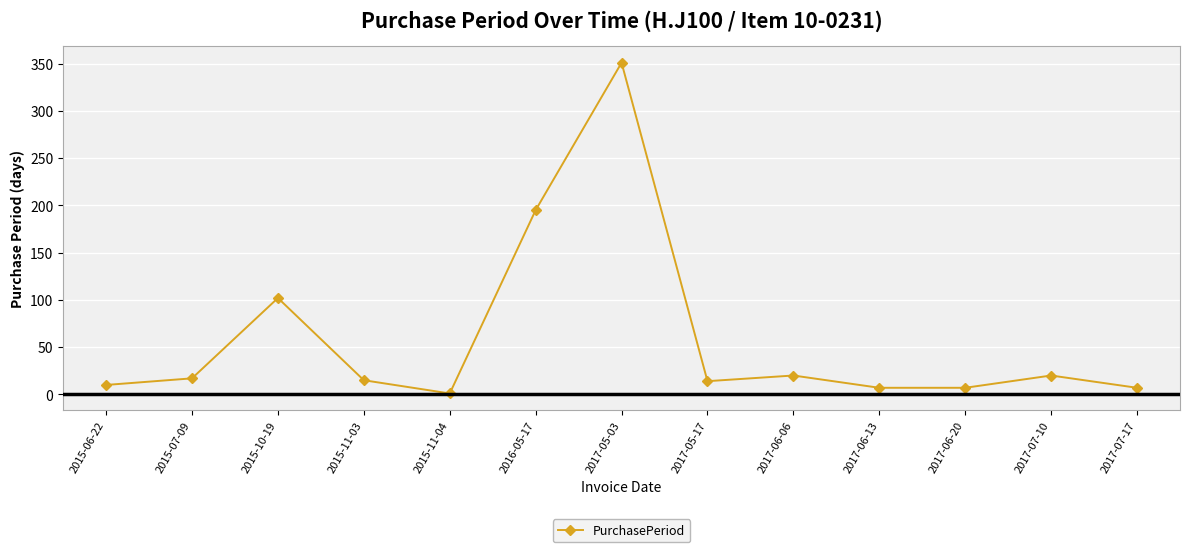

Where is the first local maximum?

2015-10-19